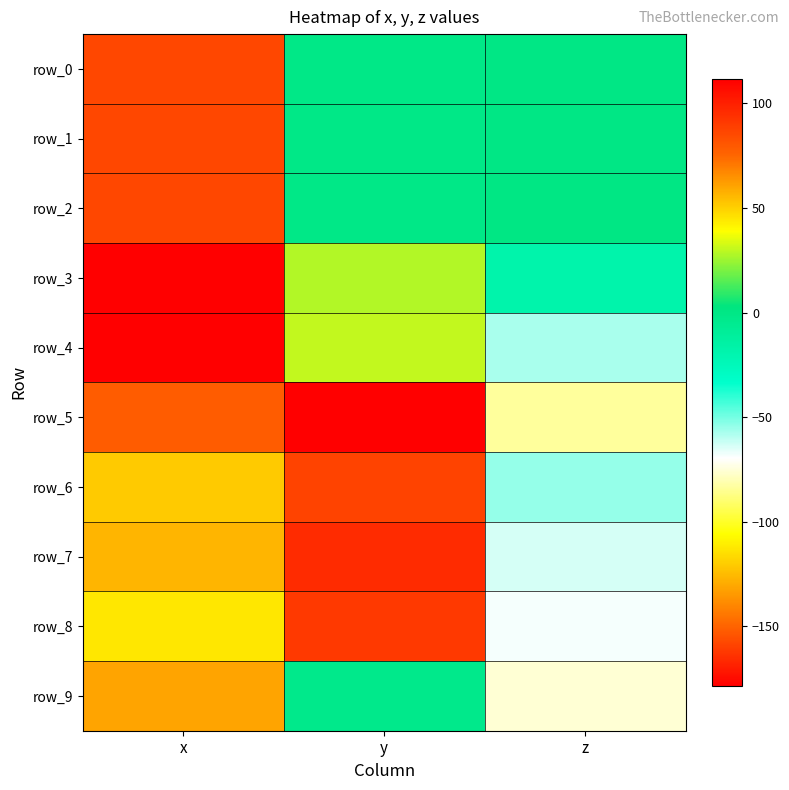

Reading left to right, extract all data points from this chart.

row_0: x=85.7	y=-0.8	z=0.0
row_1: x=85.7	y=-0.6	z=-0.4
row_2: x=85.7	y=-0.8	z=0.1
row_3: x=111.7	y=28.4	z=-17.6
row_4: x=111.4	y=30.5	z=-57.4
row_5: x=78.3	y=-178.4	z=-83.2
row_6: x=51.3	y=-158.6	z=-54.5
row_7: x=56.6	y=-165.4	z=-63.8
row_8: x=44.7	y=-161.9	z=-67.9
row_9: x=60.5	y=-2.8	z=-75.5